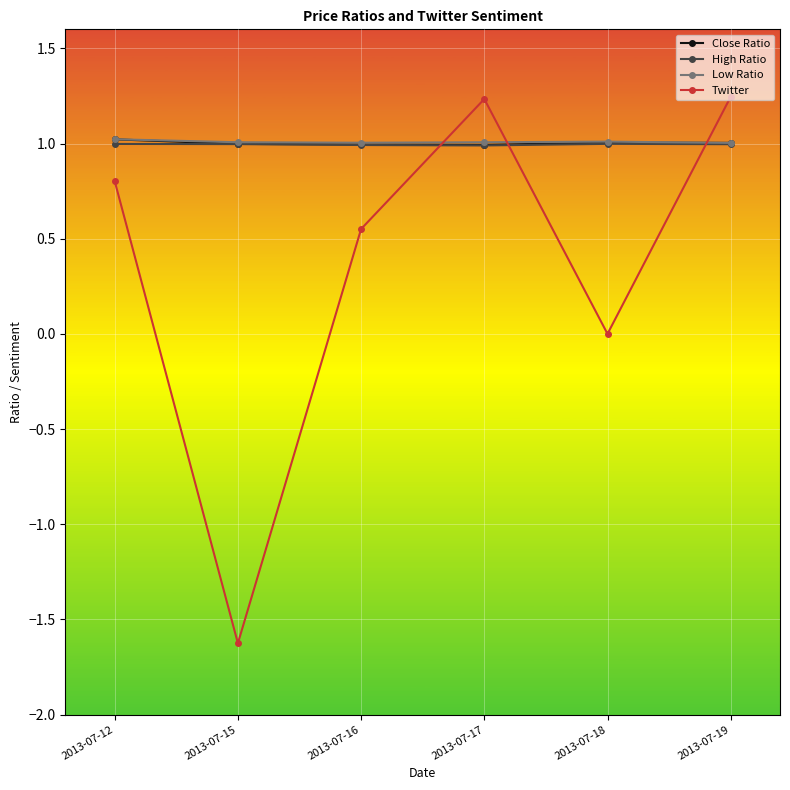

True or false: Twitter and Low Ratio intersect in this chart.

True